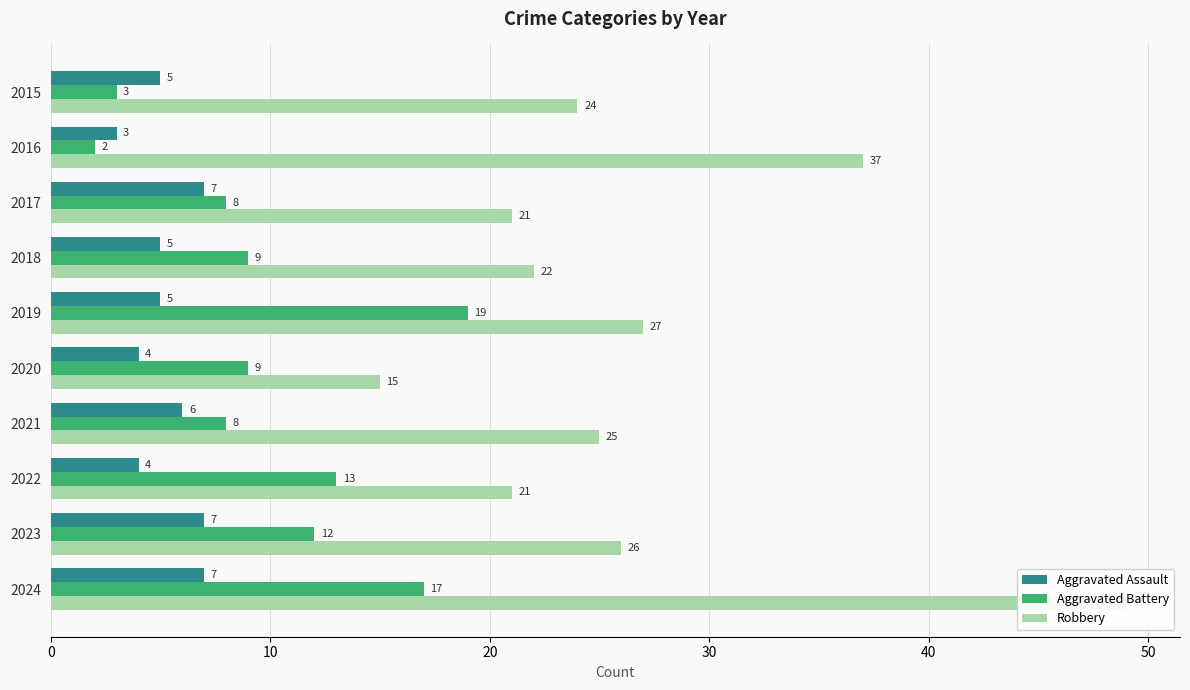

Between 2015 and 2017, which is larger?

2017